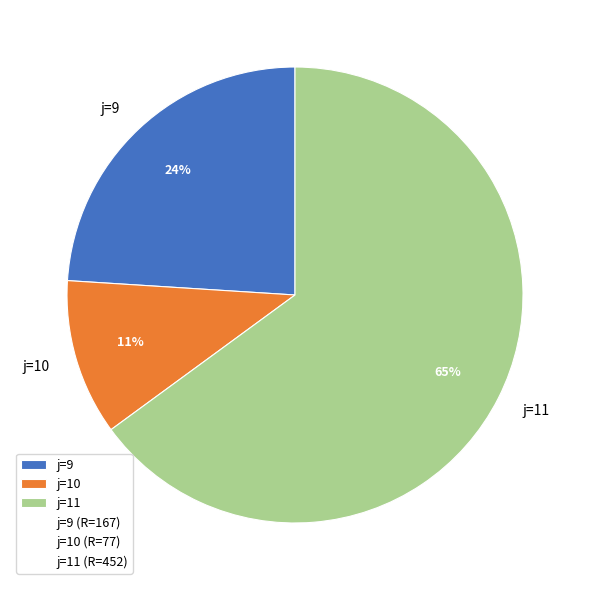

What is the smallest slice in the pie chart?

j=10